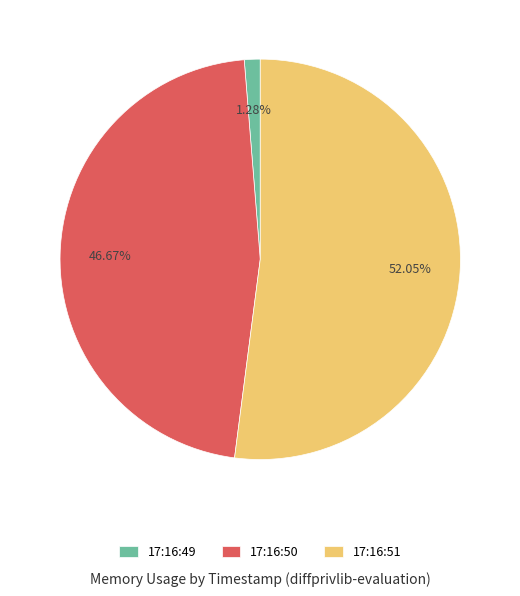

Does any single category account for the majority?

Yes